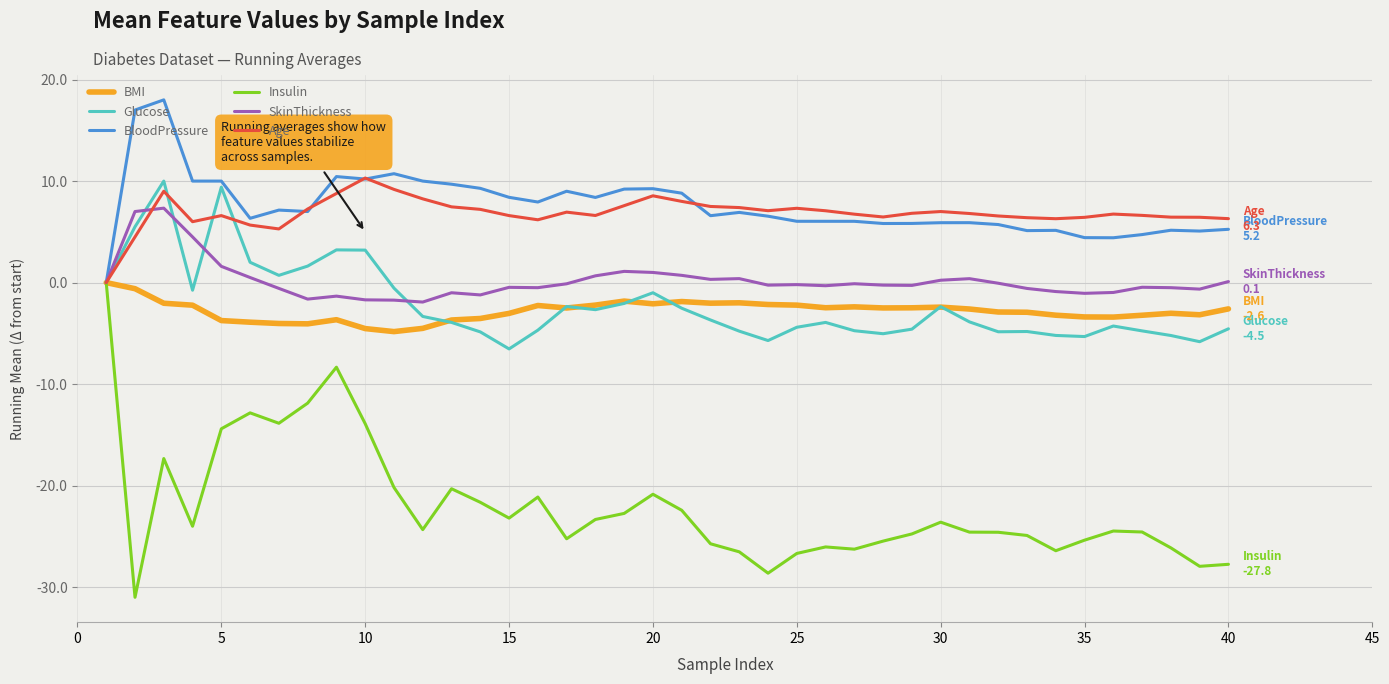

What is the maximum value shown in the chart?

18.0